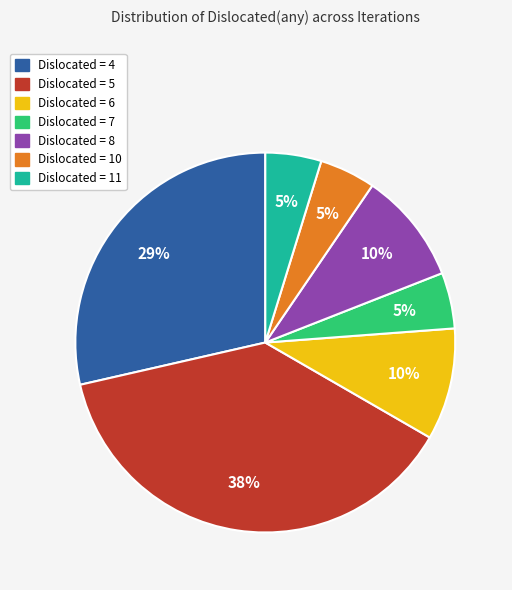

To the nearest percent, what percentage of the pie is Dislocated = 6?

10%